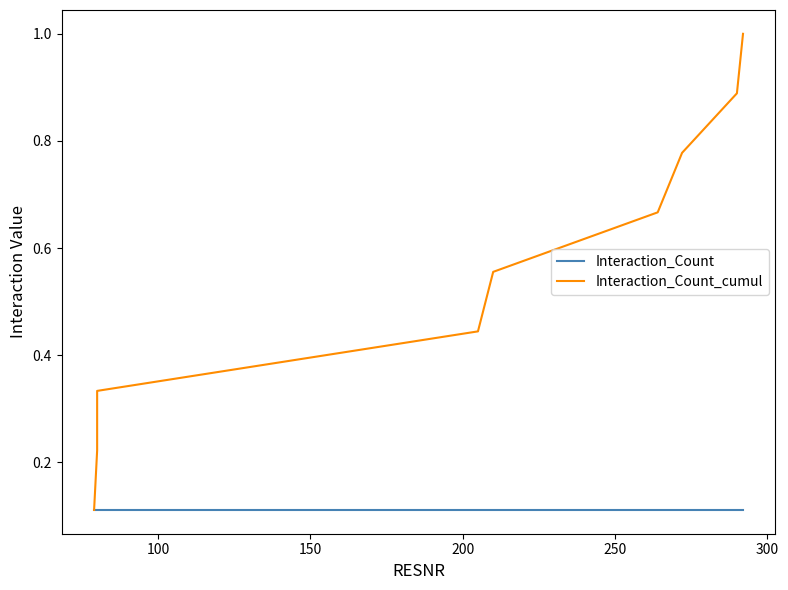

What is the minimum value for Interaction_Count?

0.1